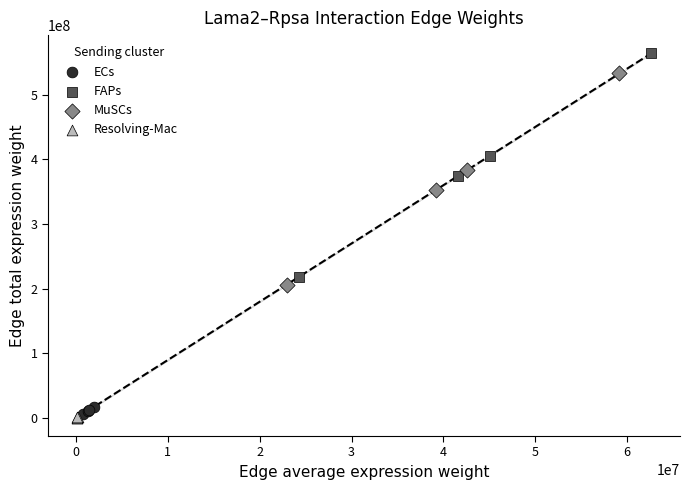

Which series has the widest spread of Y values?

FAPs